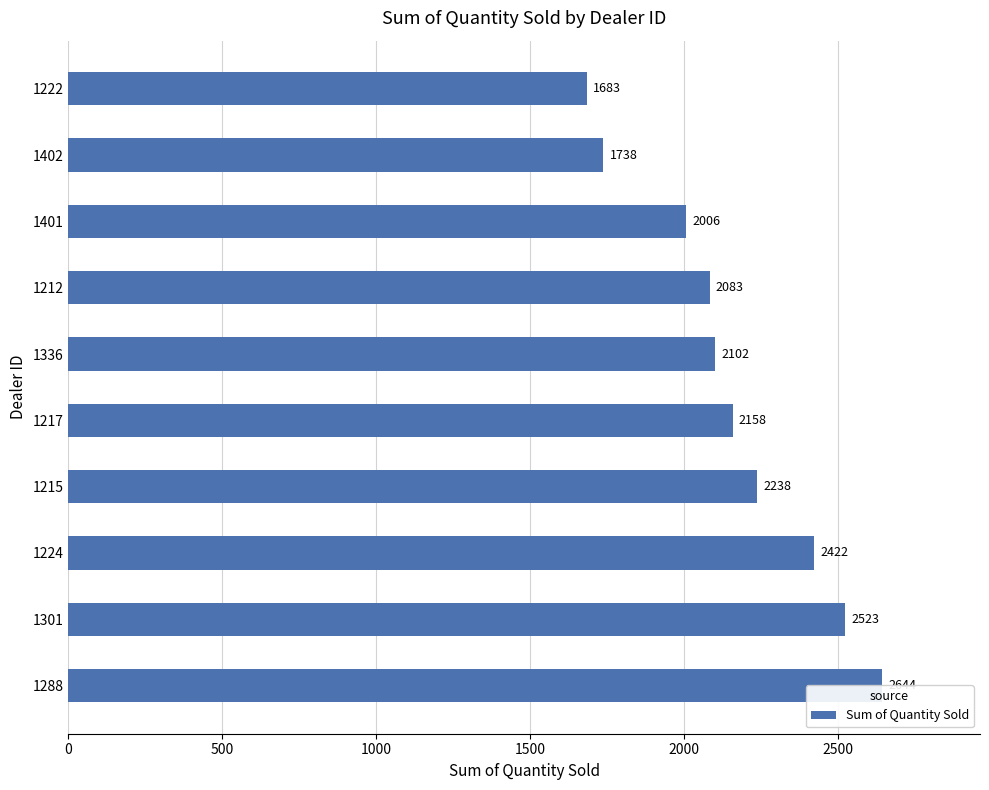

Does the chart contain stacked bars?

No